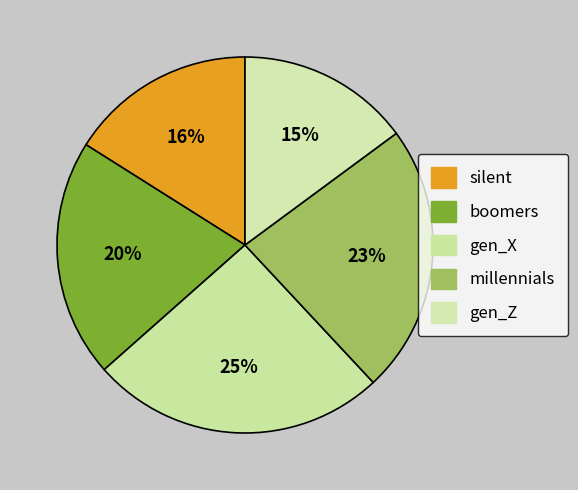

Rank the categories by value from highest to lowest.

gen_X, millennials, boomers, silent, gen_Z